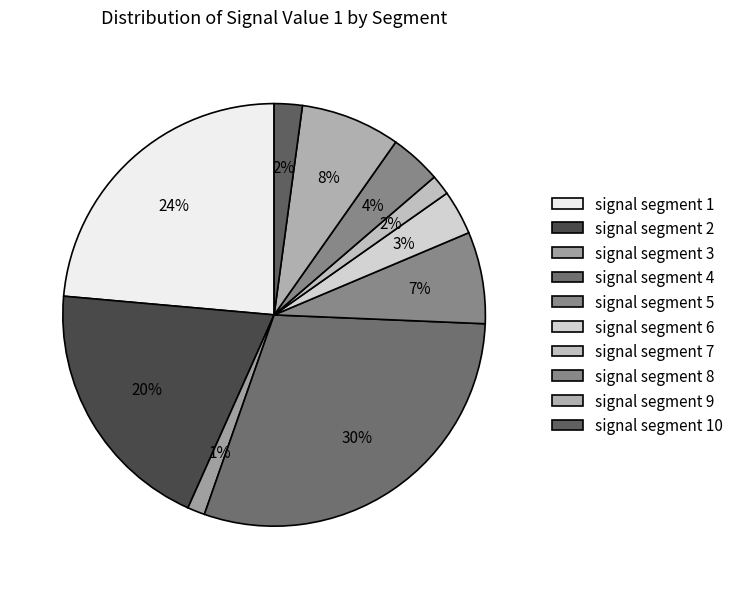

Between signal segment 3 and signal segment 5, which is larger?

signal segment 5